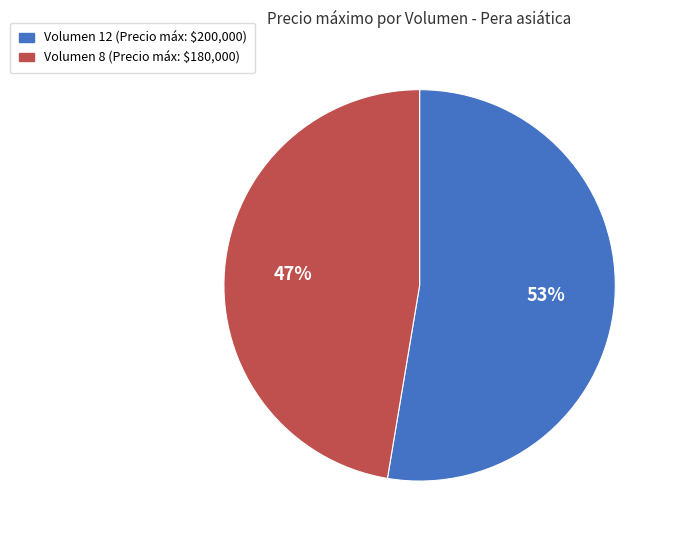

Does Volumen 8 account for over 50% of the chart?

No